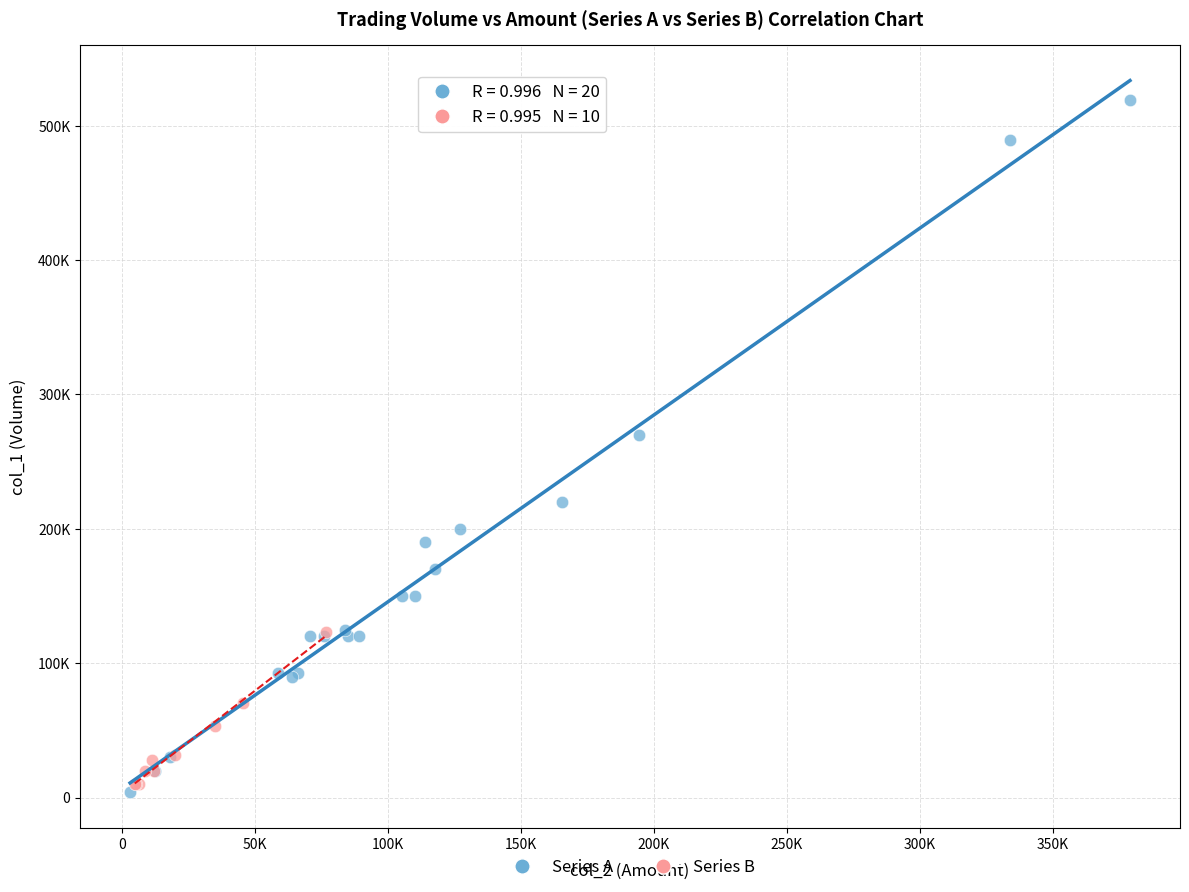

Which series reaches the maximum Y coordinate?

Series A